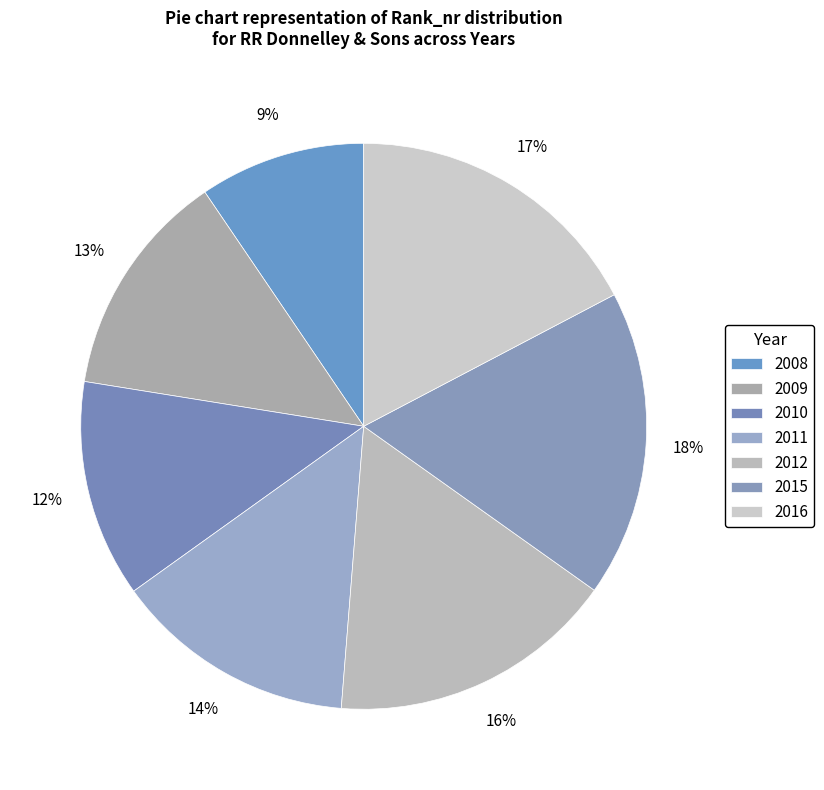

To the nearest percent, what portion does 2016 represent?

17%